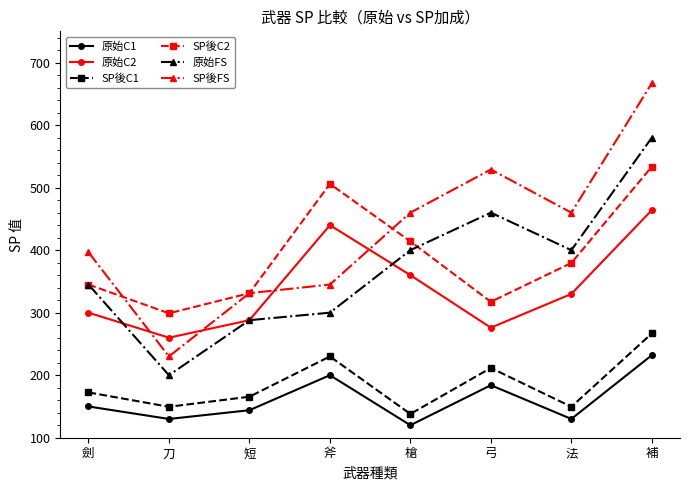

In SP後C2, how many points are lower than both neighbors (excluding endpoints)?

2